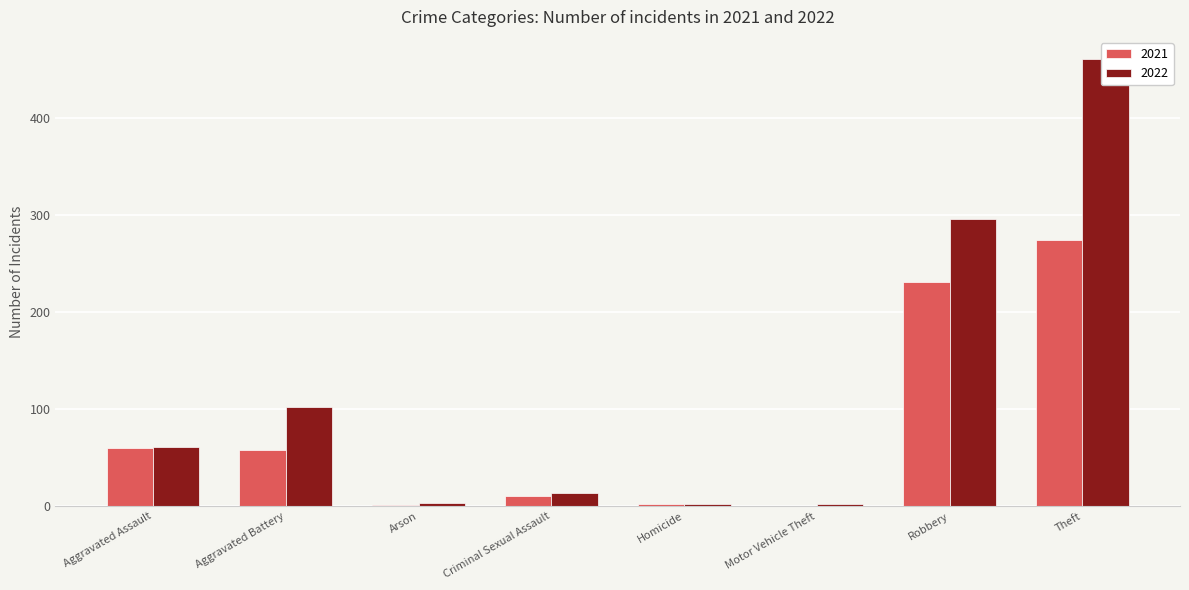

The 2022 series shows 61 at Aggravated Assault. True or false?

True